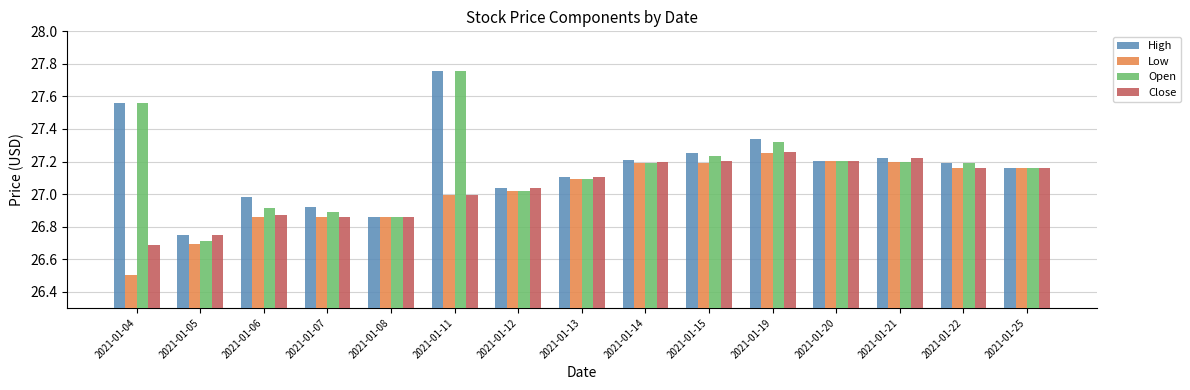

What is the difference between the maximum and minimum values in the Open series?

1.0